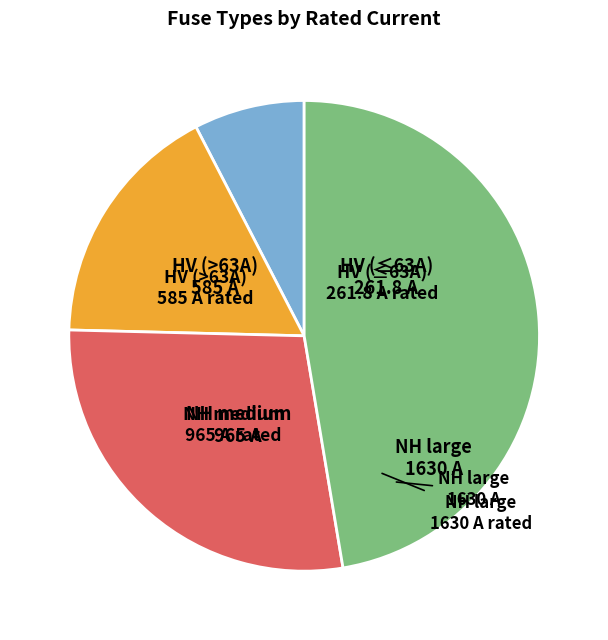

Is there a majority slice in this chart?

No